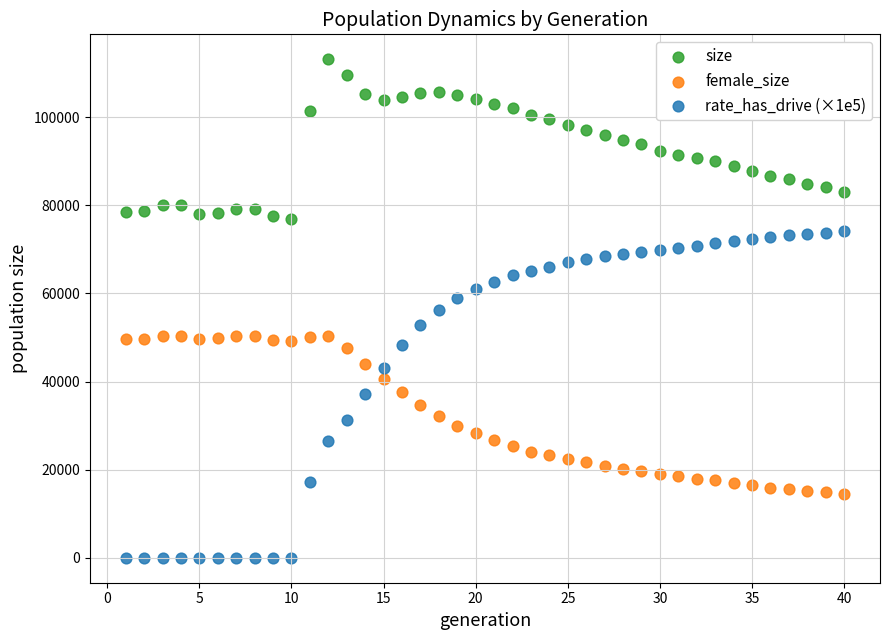

Which series has the widest spread of Y values?

rate_has_drive (×1e5)